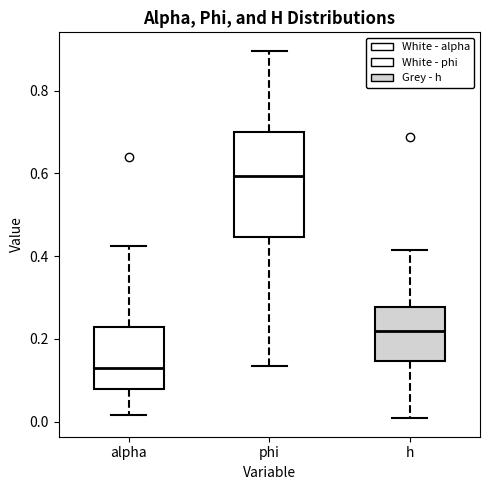

Reading left to right, read every box against the y-axis: the position of its median line, the range the box covers, and the ends of its whiskers. The values are not printed on the chart, so give them approximately, as read against the axis.

alpha: median 0.12, box 0.08 to 0.22, whiskers 0.02 to 0.42
phi: median 0.60, box 0.44 to 0.70, whiskers 0.14 to 0.90
h: median 0.22, box 0.14 to 0.28, whiskers 0.00 to 0.42